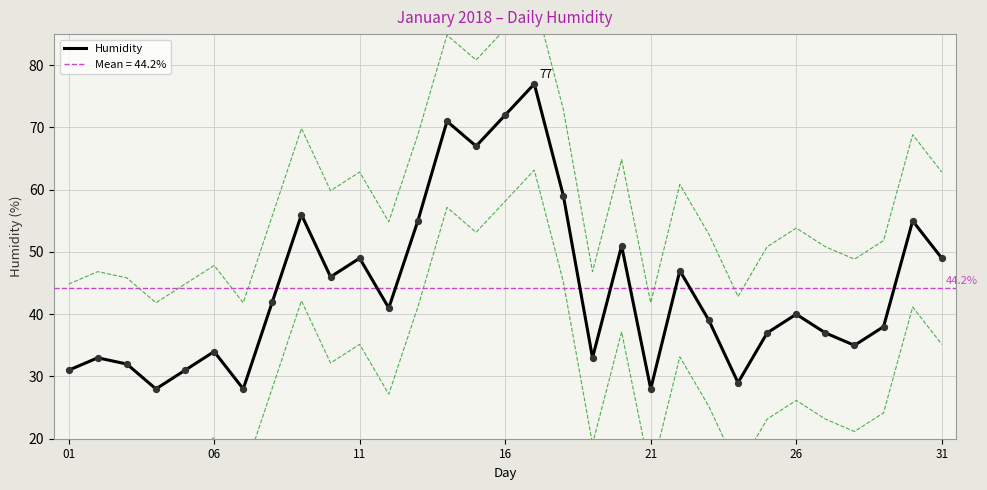

True or false: Humidity has a value of 28 at 21.

True